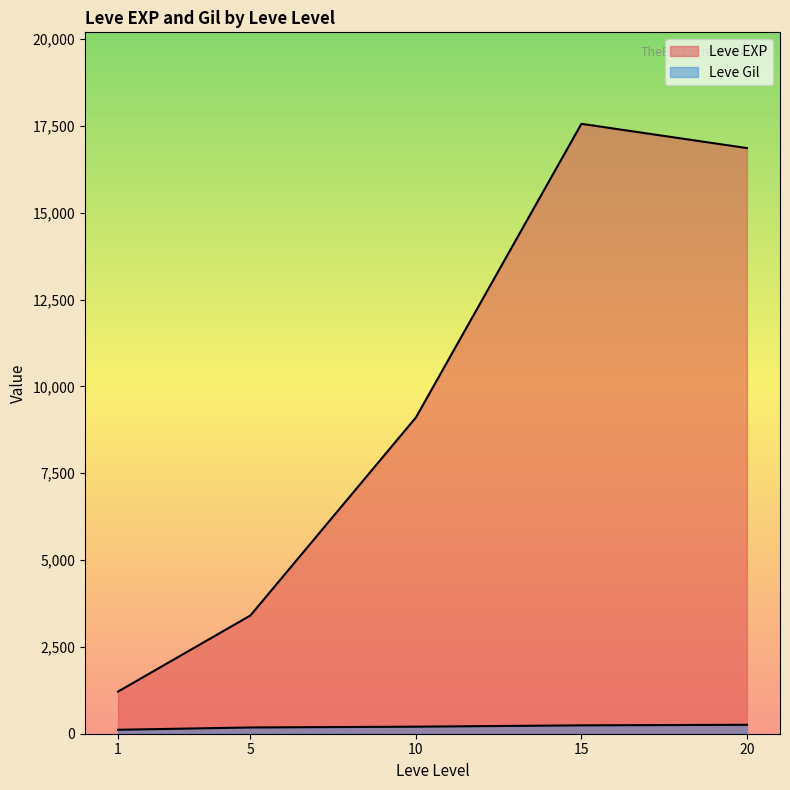

Read the Leve Gil value at 5.

140